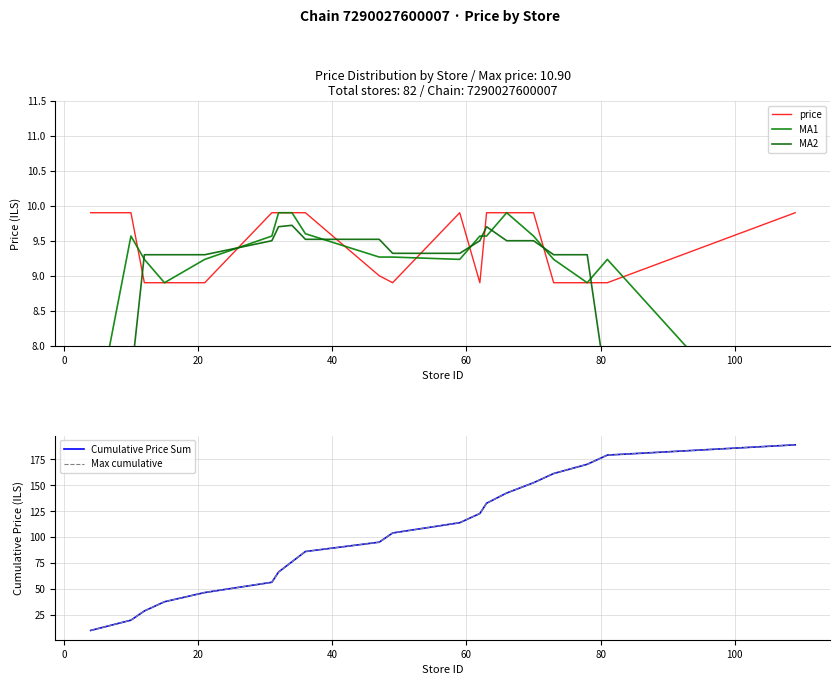

What is the minimum value for price?

8.9